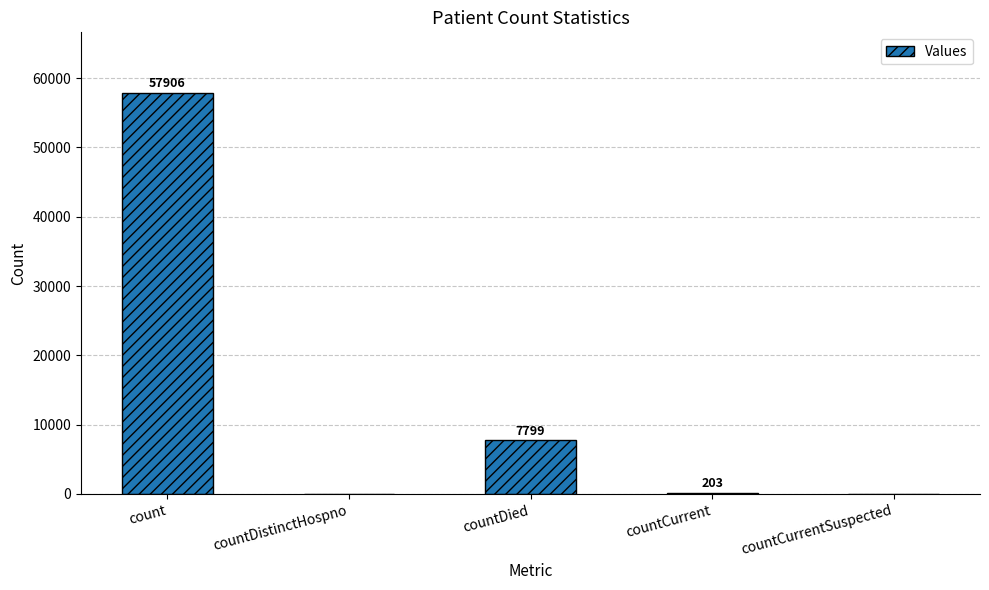

Reading left to right, extract all data points from this chart.

57906	0	7799	203	0